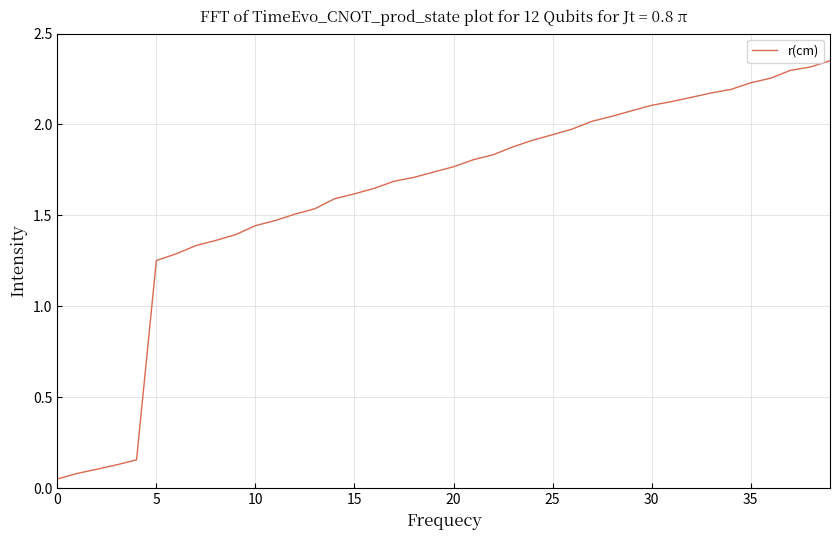

How many lines are shown in the chart?

1